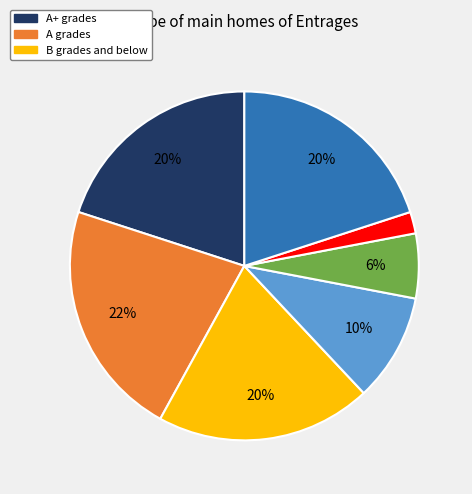

To the nearest percent, what is the average slice percentage?

14%